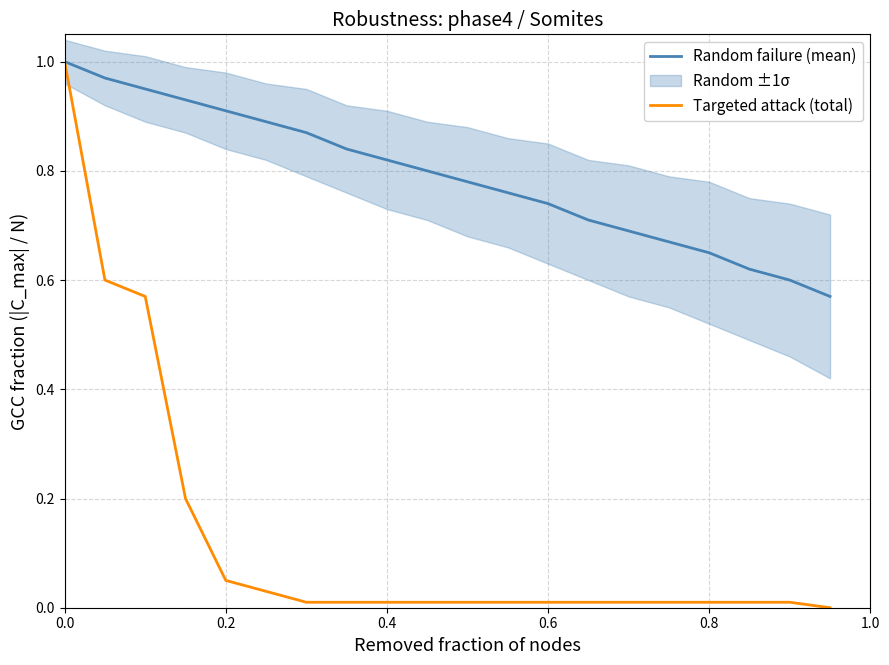

True or false: Random failure (mean) and Targeted attack (total) cross at least once.

False